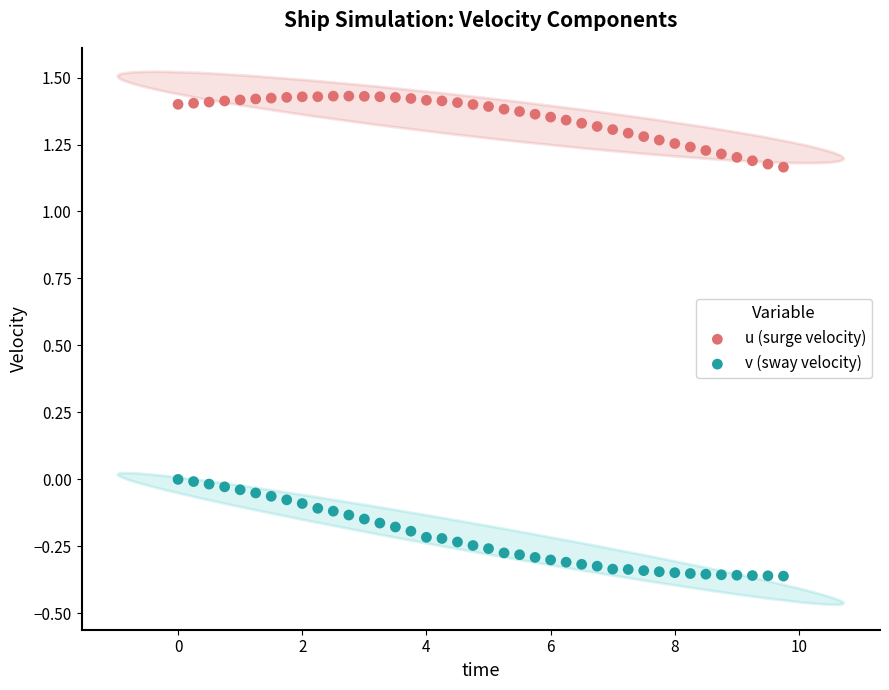

What are all the series names shown in the legend?

u (surge velocity), v (sway velocity)